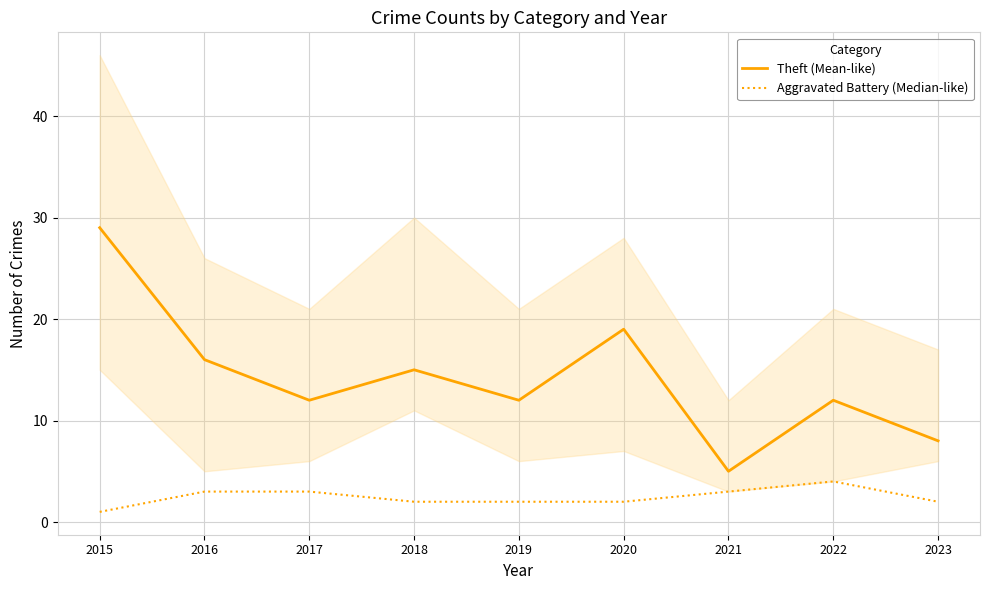

What is the highest value of the Theft (Mean-like) series?

29